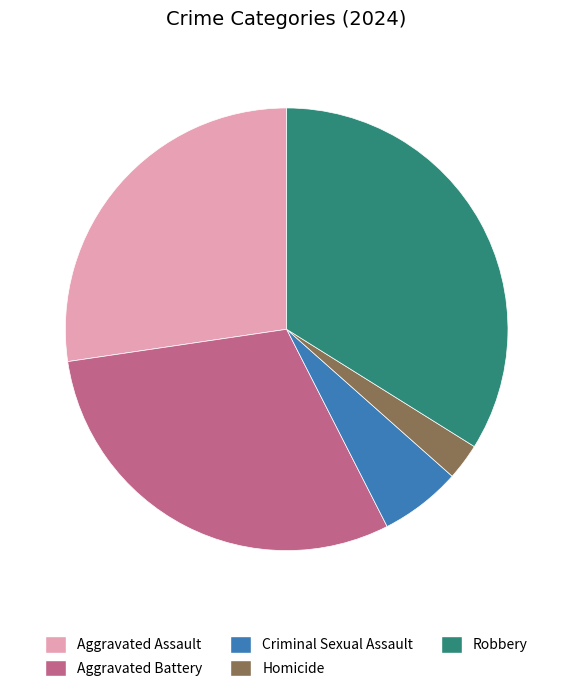

Which category has the biggest portion of the pie?

Robbery